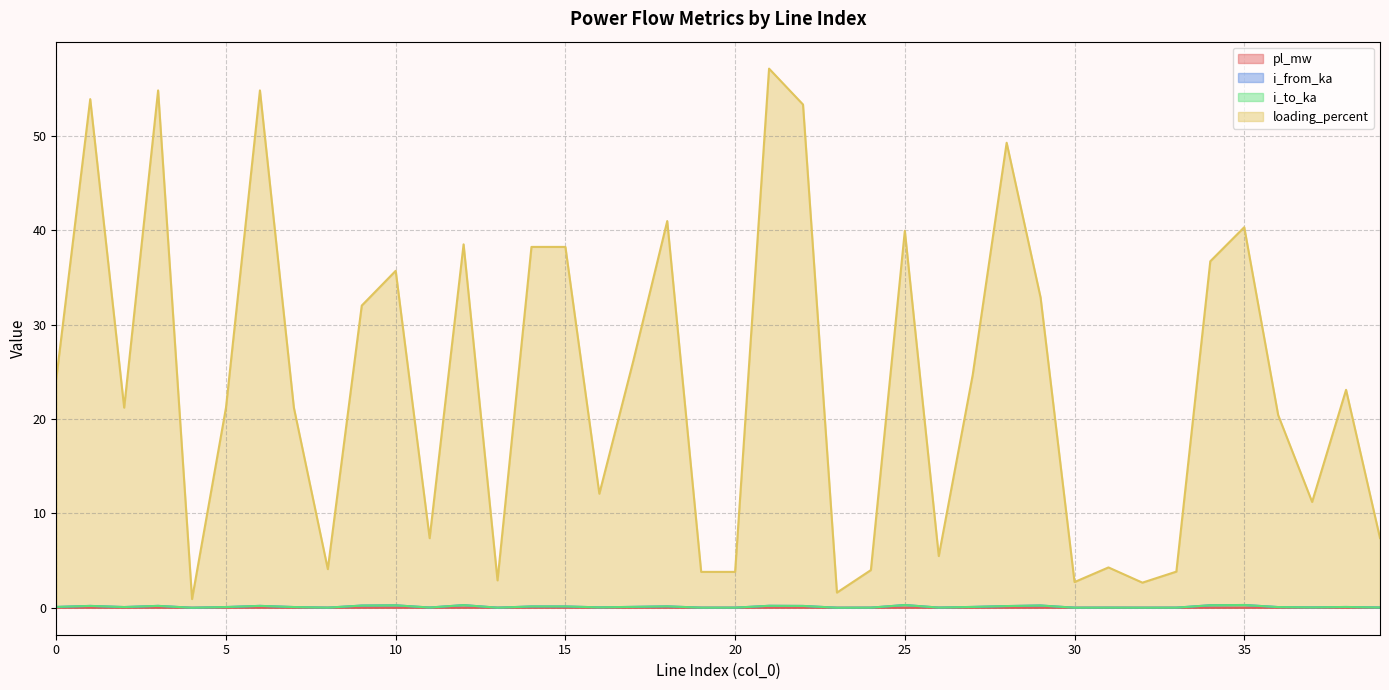

Where is the first local minimum for pl_mw?

2